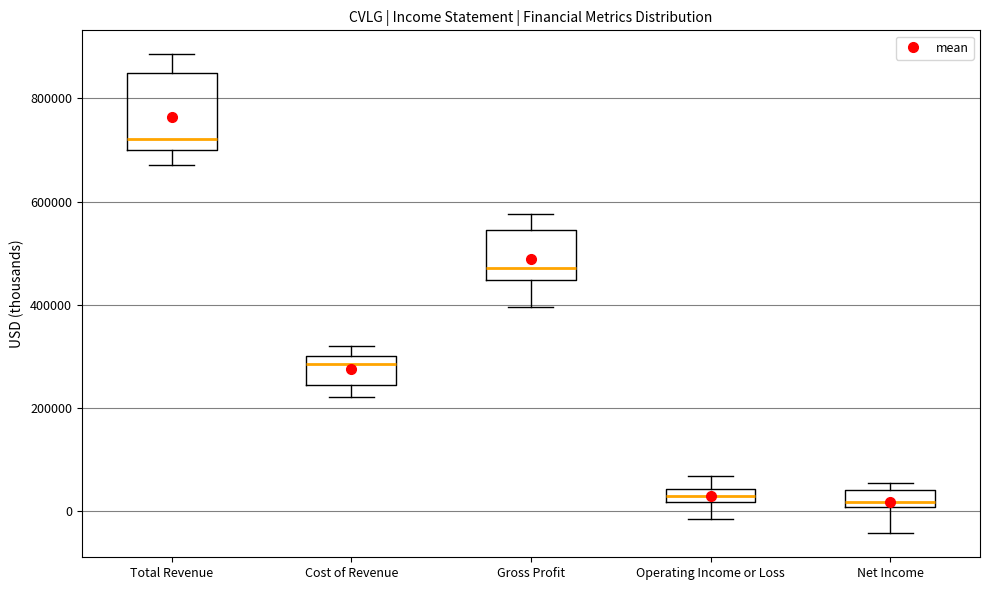

Which box is the tallest, from its lower edge to its upper edge?

Total Revenue